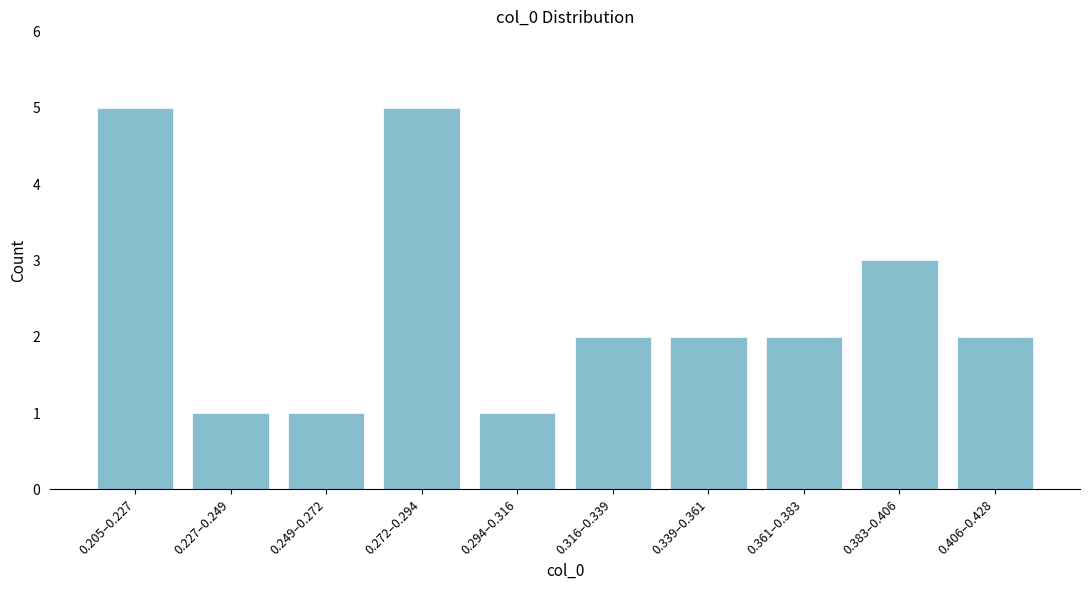

Reading left to right, what are all the values shown in this chart?

0.205–0.227=5	0.227–0.249=1	0.249–0.272=1	0.272–0.294=5	0.294–0.316=1	0.316–0.339=2	0.339–0.361=2	0.361–0.383=2	0.383–0.406=3	0.406–0.428=2